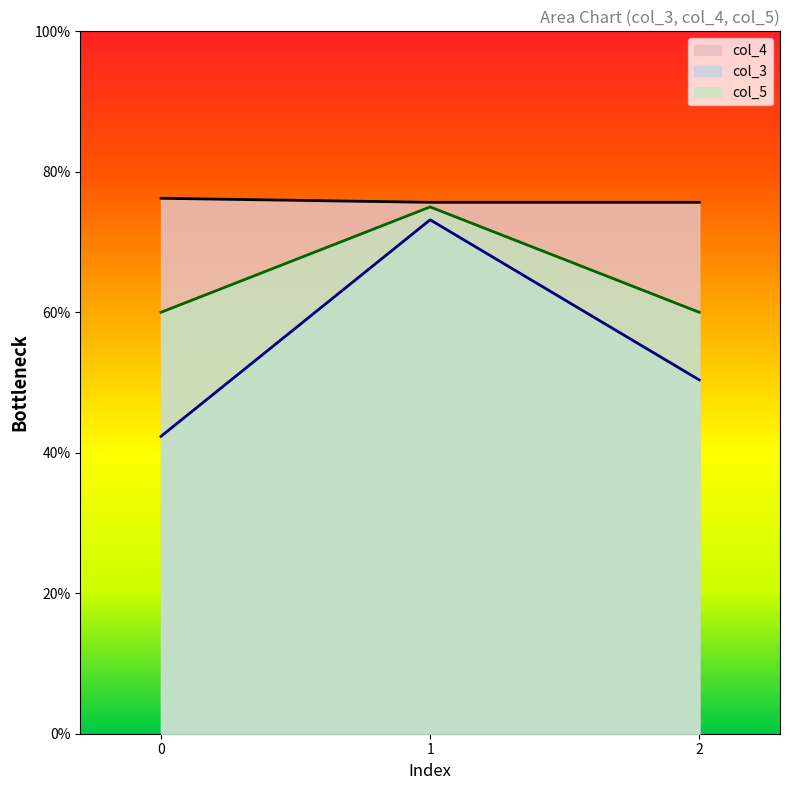

Read the col_3 value at 1.

73.2